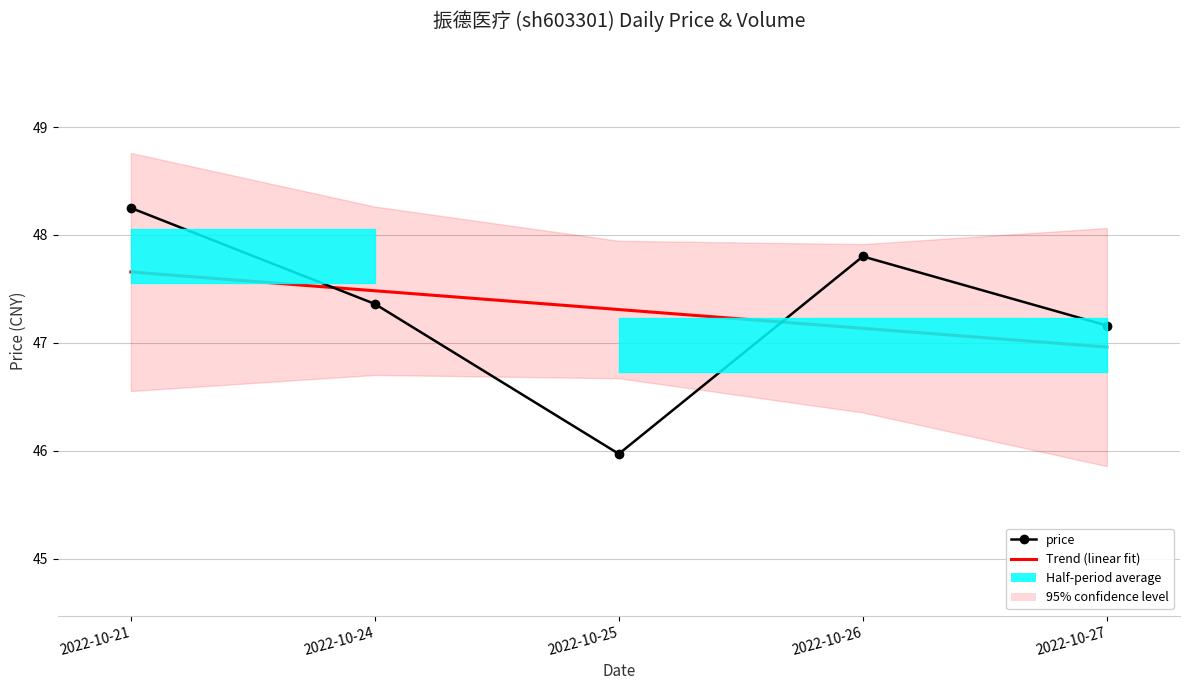

Does the chart have visible grid lines?

Yes